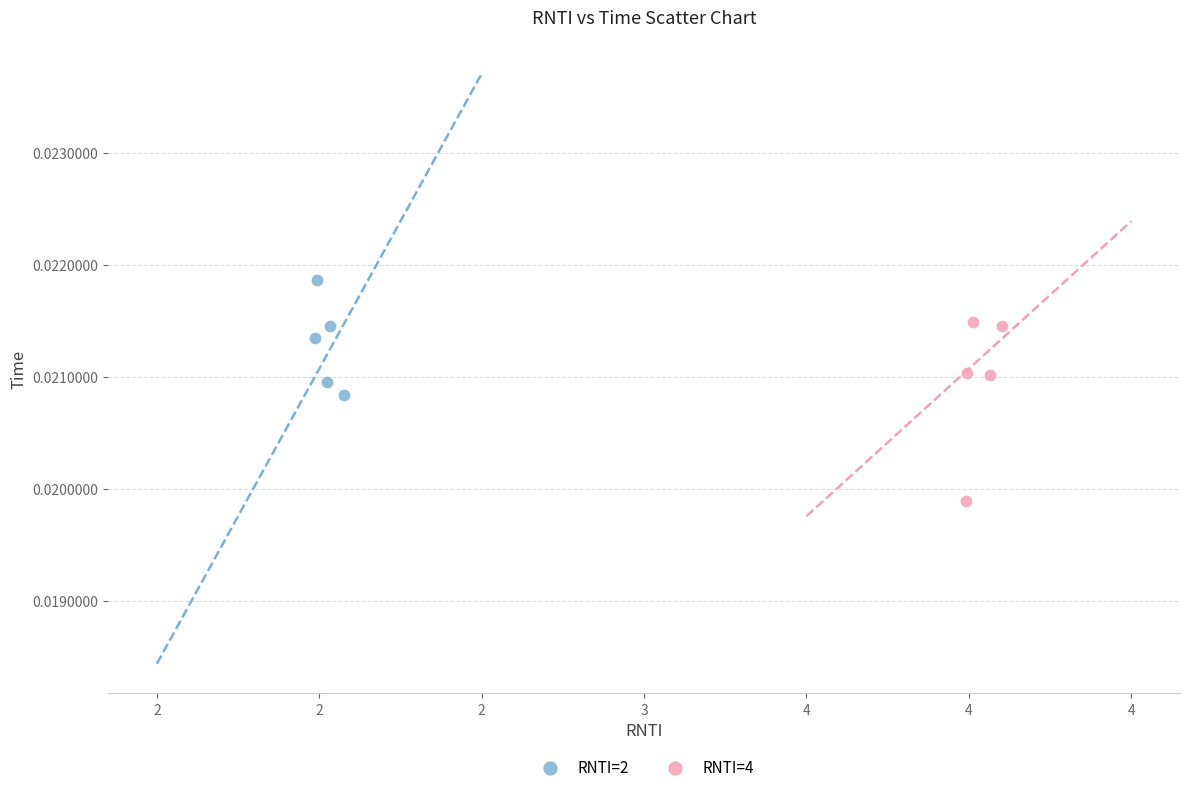

Which series has the largest Y range (max minus min)?

RNTI=4